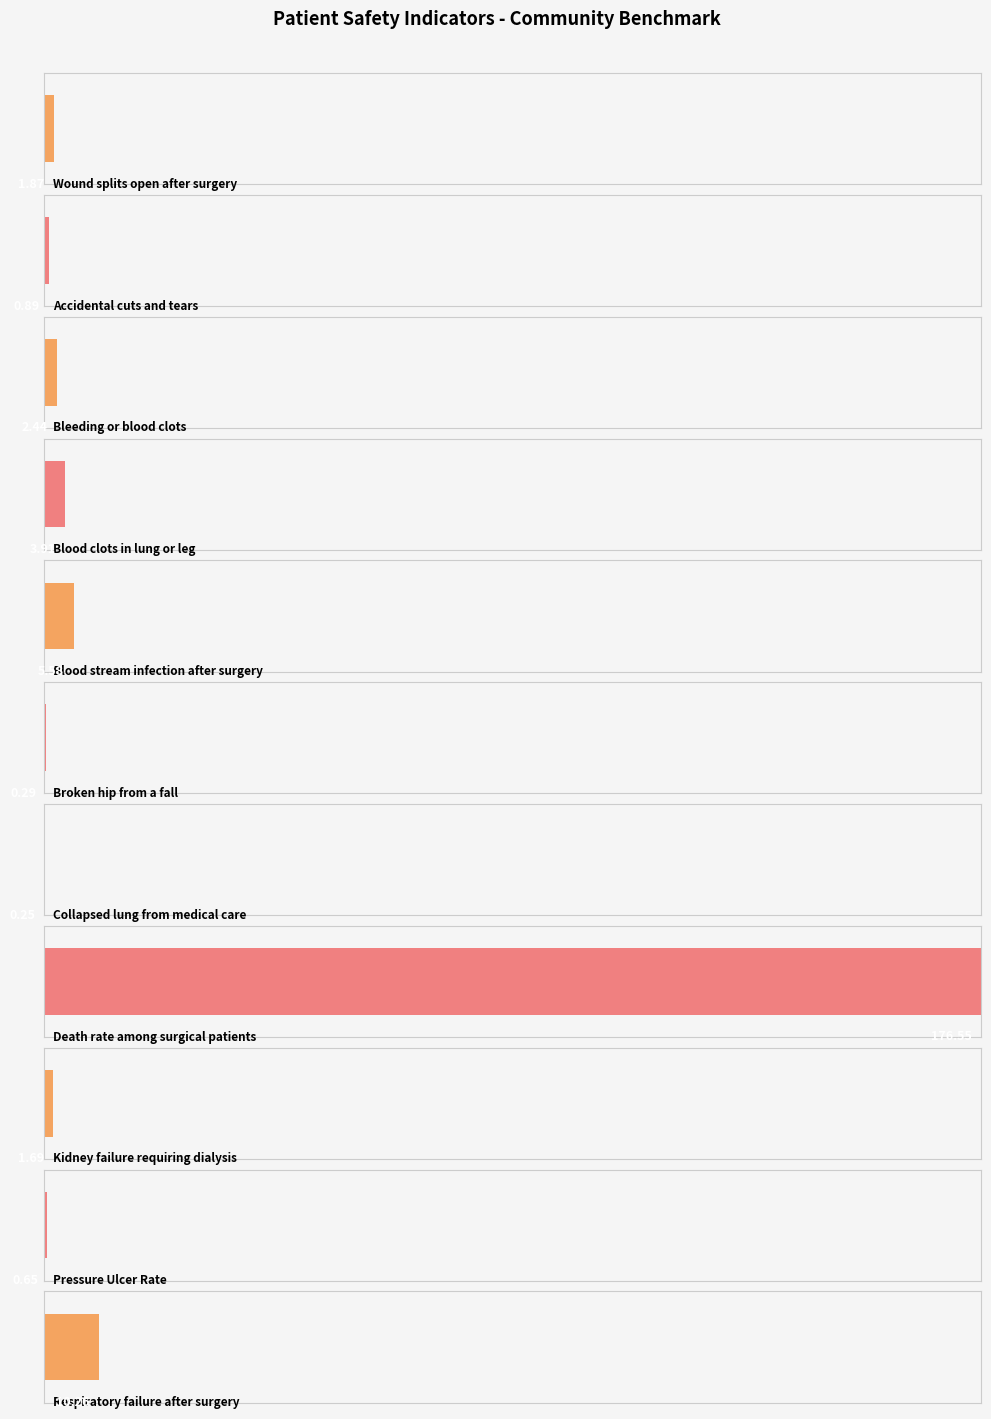

What is the value of the 8th bar from the left?

176.6